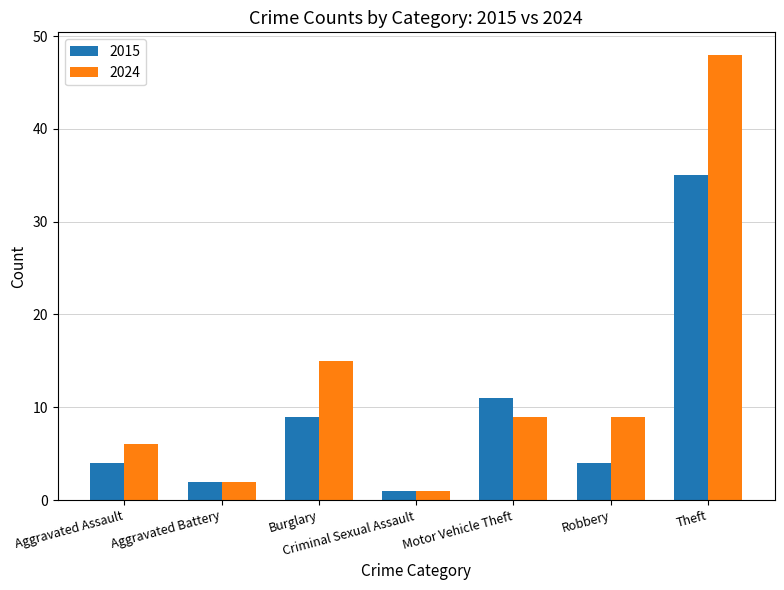

Rank the series at Aggravated Assault from highest to lowest value.

2024, 2015